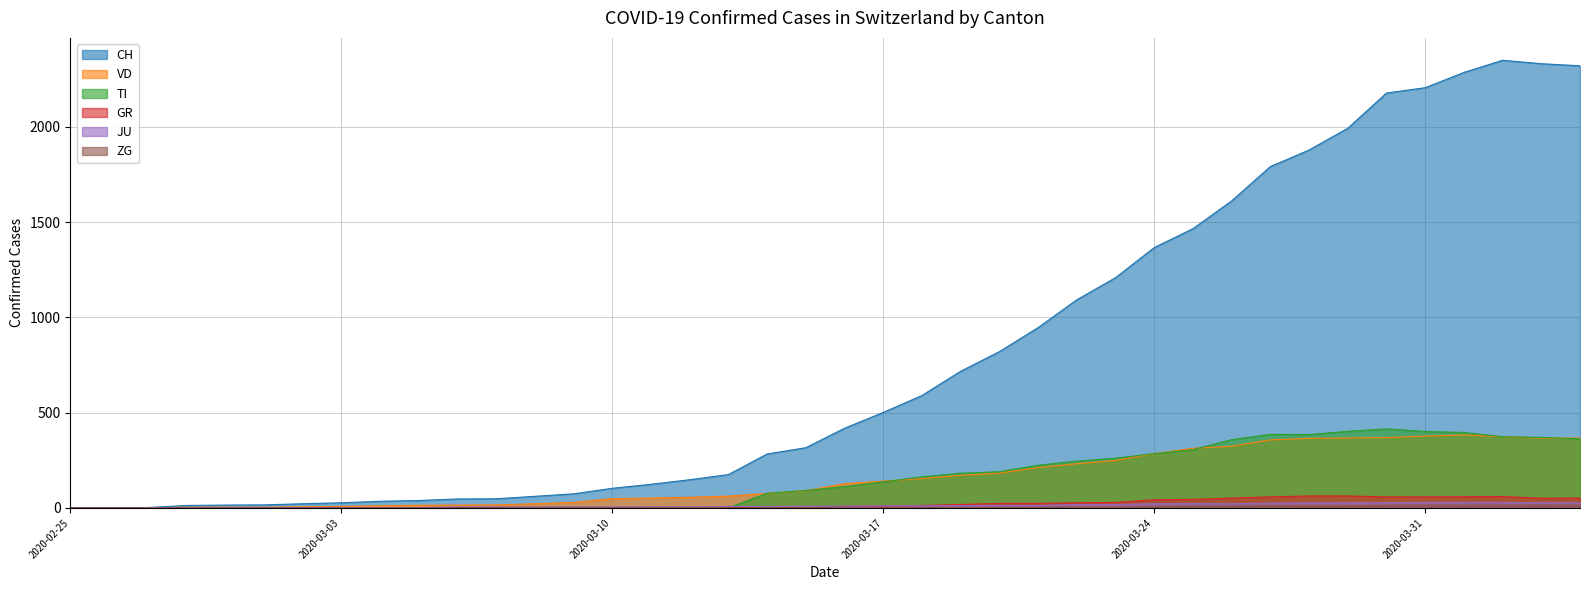

True or false: CH and TI cross at least once.

False